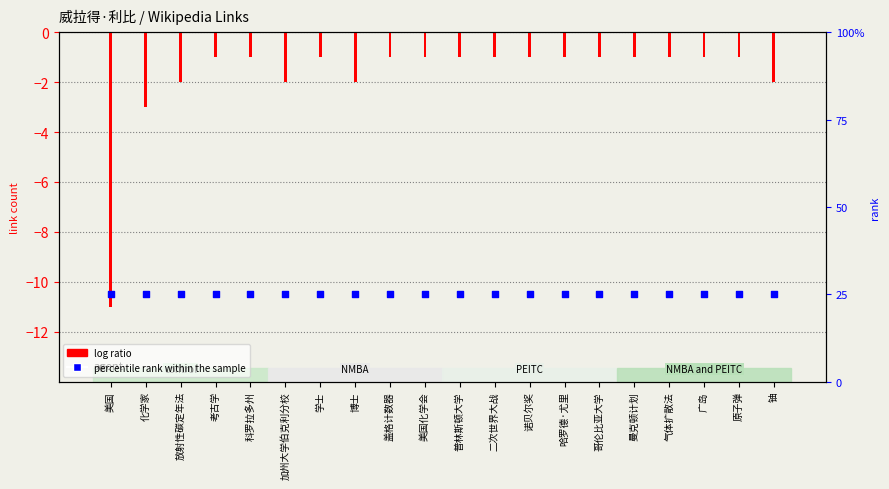

Is the value of percentile rank within the sample at 广岛 greater than the value of log ratio at 哥伦比亚大学?

Yes